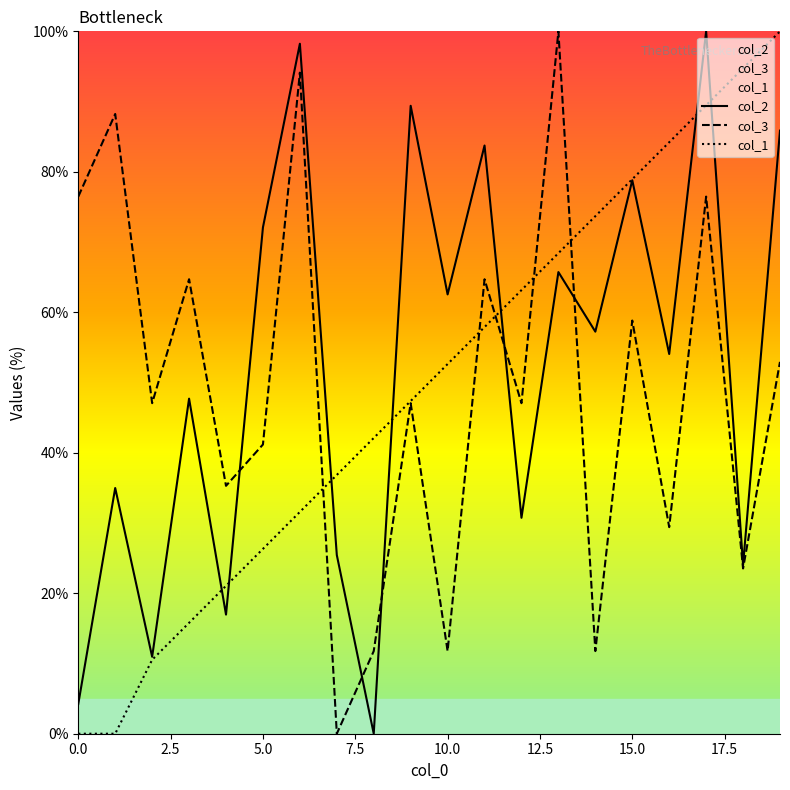

At 10.0, list the series in order from largest to smallest.

col_2, col_1, col_3